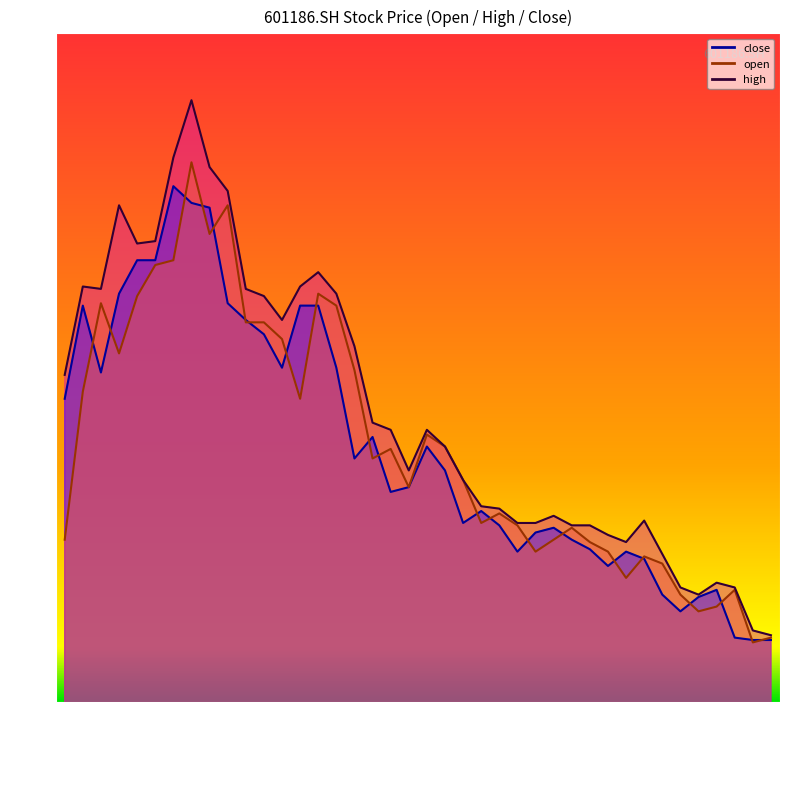

Which series changed the most between 2021/10/18 and 2021/10/25?

open